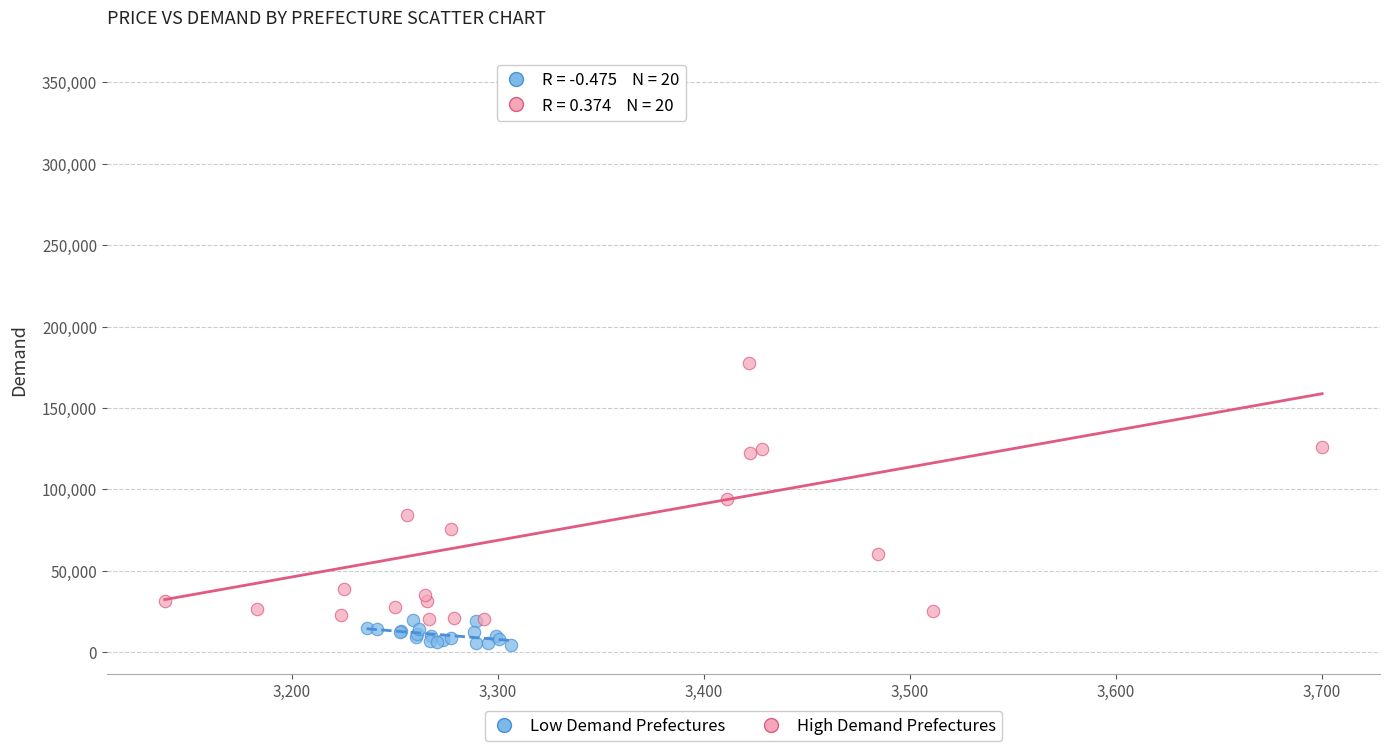

Which series contains the lowest Y value?

Low Demand Prefectures